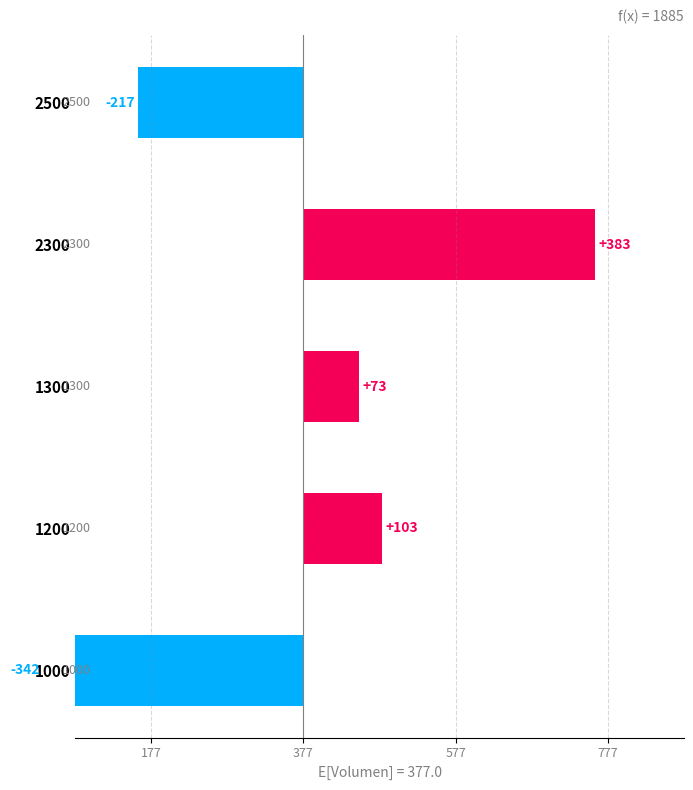

What position from the left is 177?

1